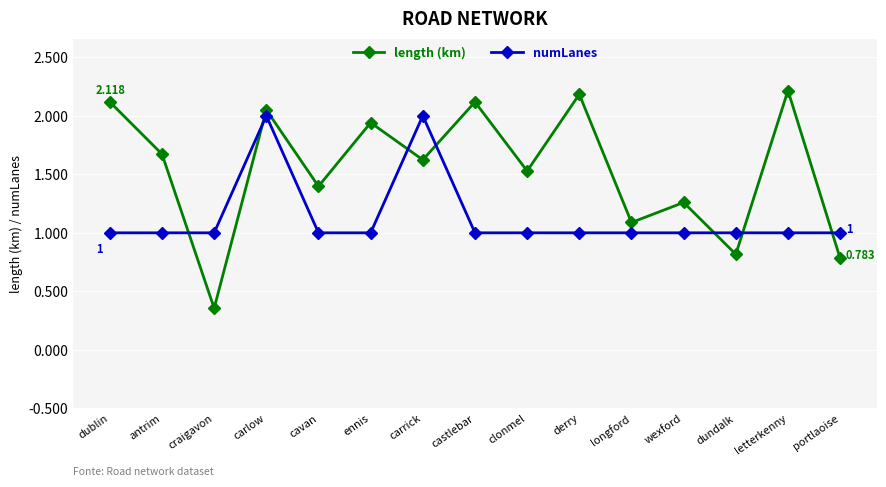

At which label does length (km) reach its minimum?

craigavon